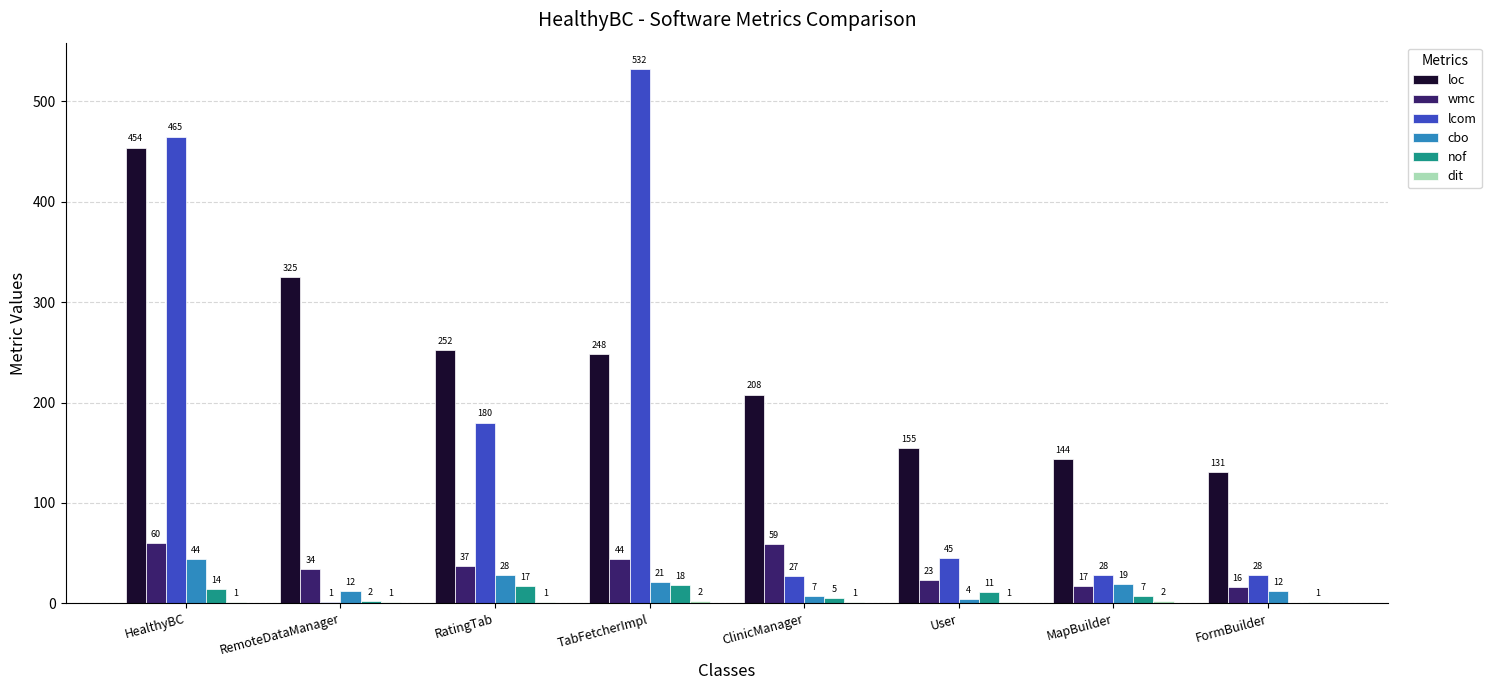

Where does the nof series first go above 11?

HealthyBC